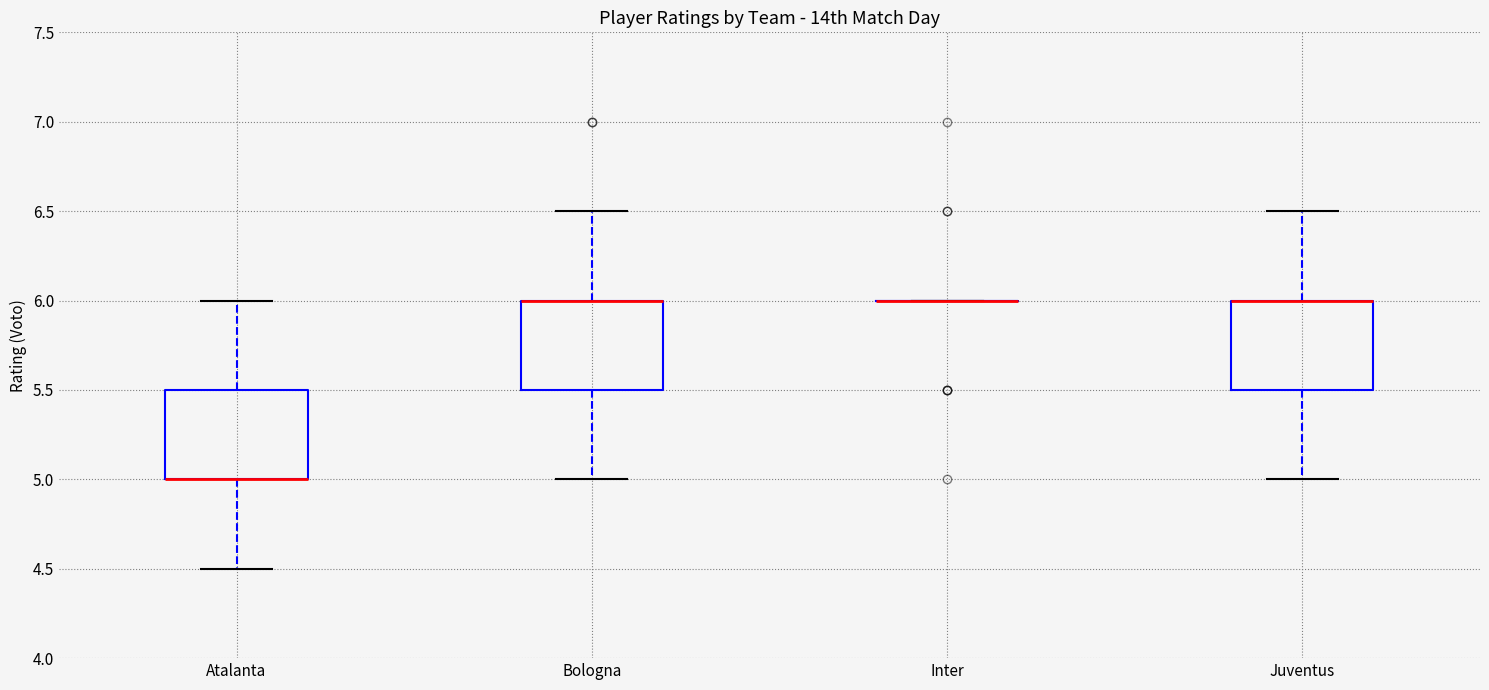

Reading left to right, read every box against the y-axis: the position of its median line, the range the box covers, and the ends of its whiskers. The values are not printed on the chart, so give them approximately, as read against the axis.

Atalanta: median 5.0 (drawn on the box's lower edge), box 5.0 to 5.5, whiskers 4.5 to 6.0
Bologna: median 6.0 (drawn on the box's upper edge), box 5.5 to 6.0, whiskers 5.0 to 6.5
Inter: box collapsed to a line at 6.0, whiskers 6.0 to 6.0
Juventus: median 6.0 (drawn on the box's upper edge), box 5.5 to 6.0, whiskers 5.0 to 6.5